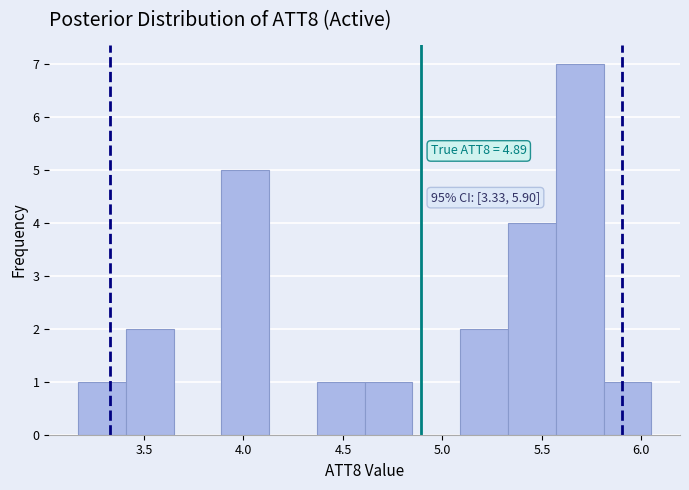

Over which range of the x-axis is the bar tallest?

5.55 to 5.80